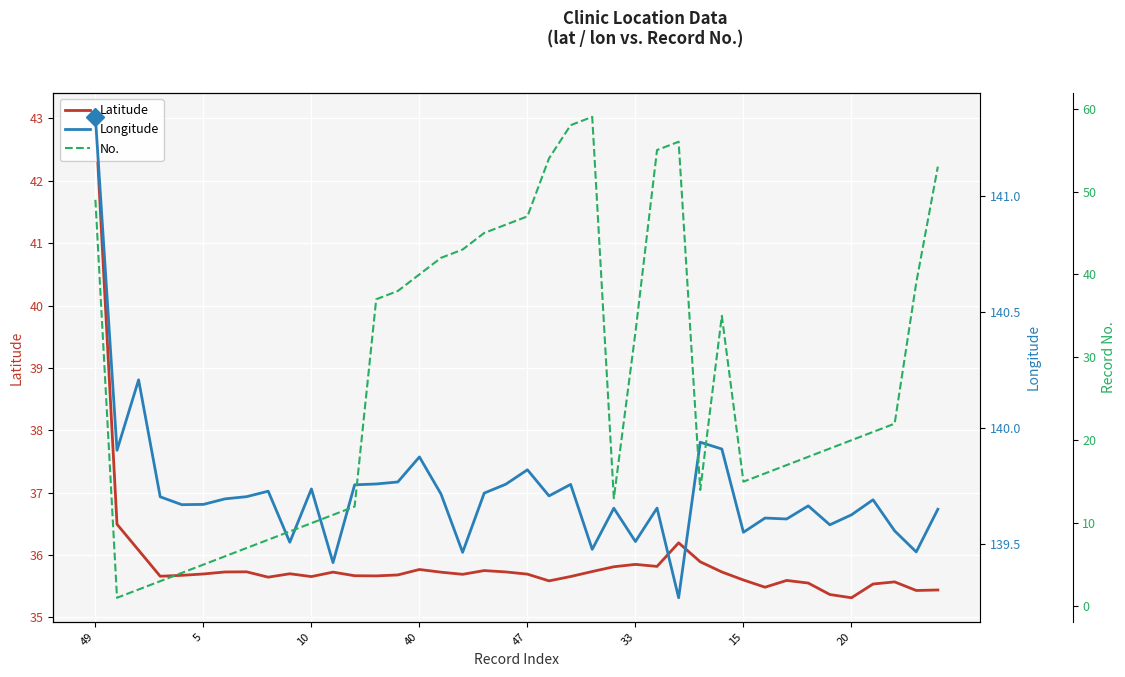

What value does the No. series have at 9?

9.0